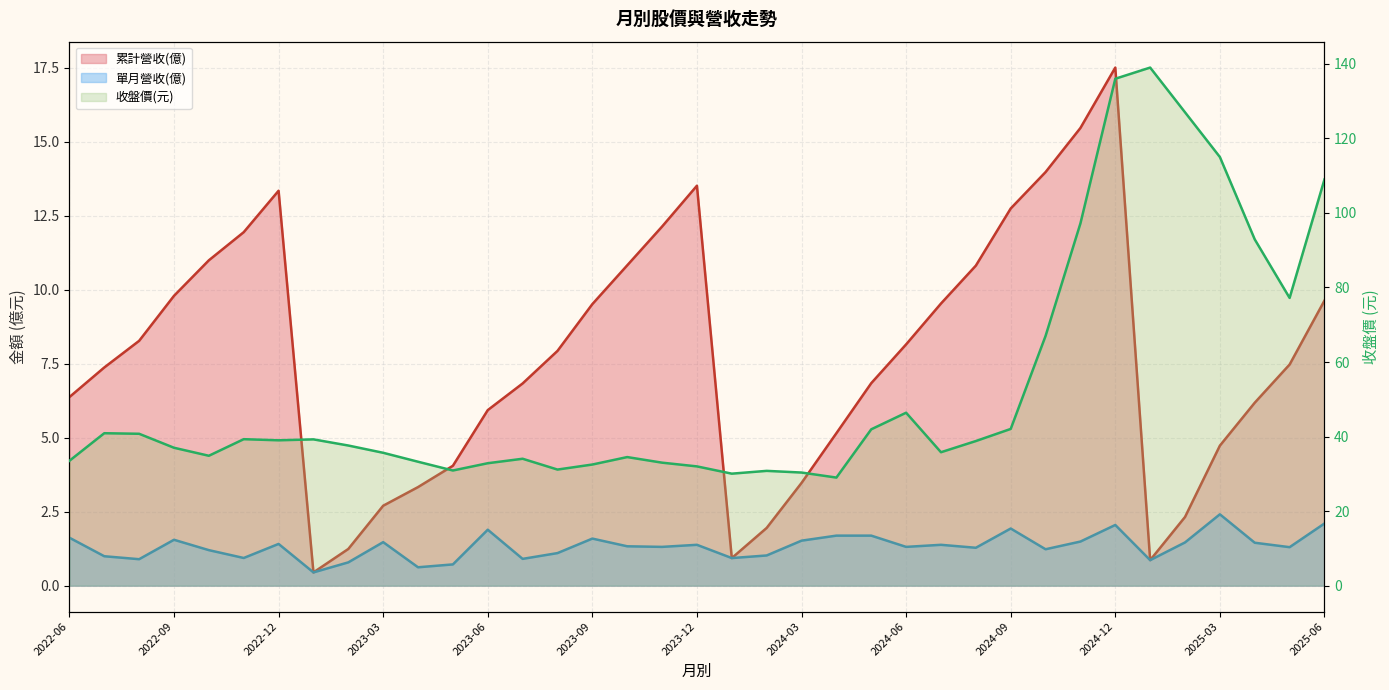

The value at 20 is 30.8. True or false?

True